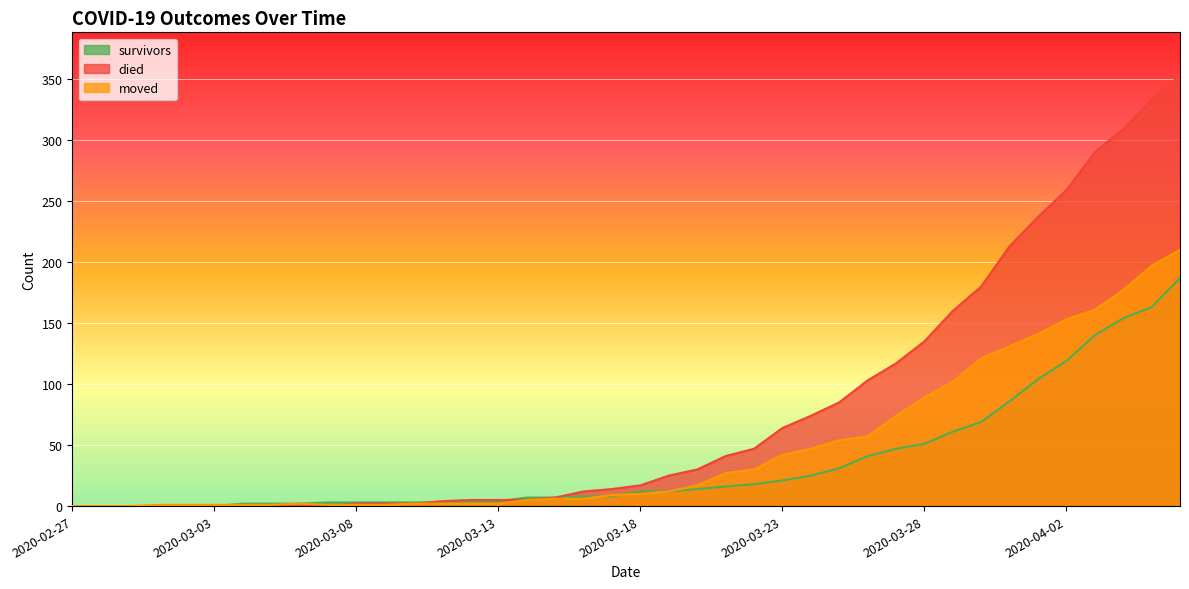

True or false: survivors has more than 2 interior local peaks.

False